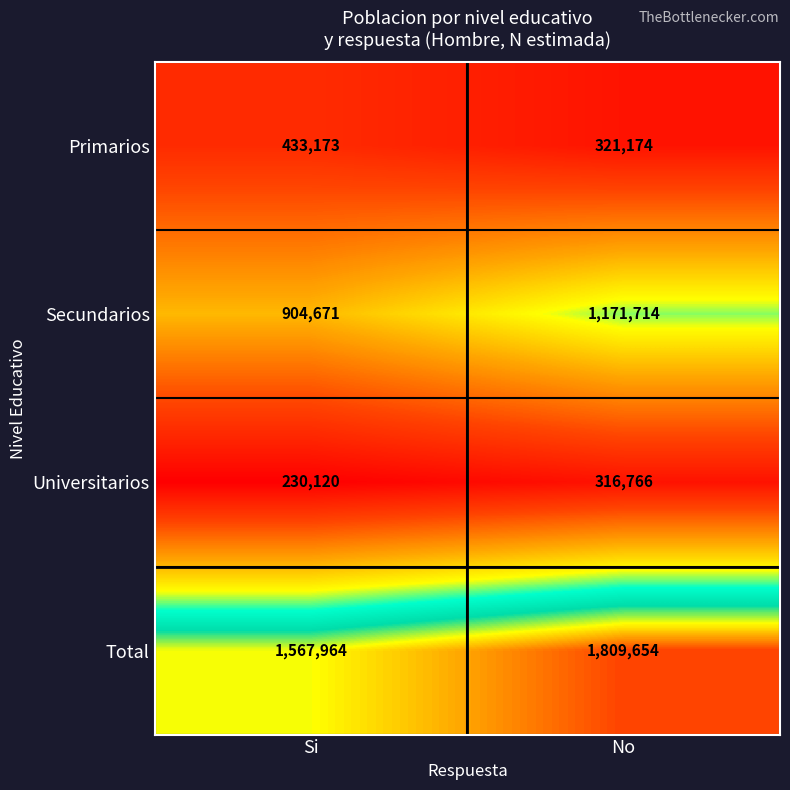

Reading left to right, transcribe all the data shown in this chart.

Primarios: 433173	321174
Secundarios: 904671	1171714
Universitarios: 230120	316766
Total: 1567964	1809654